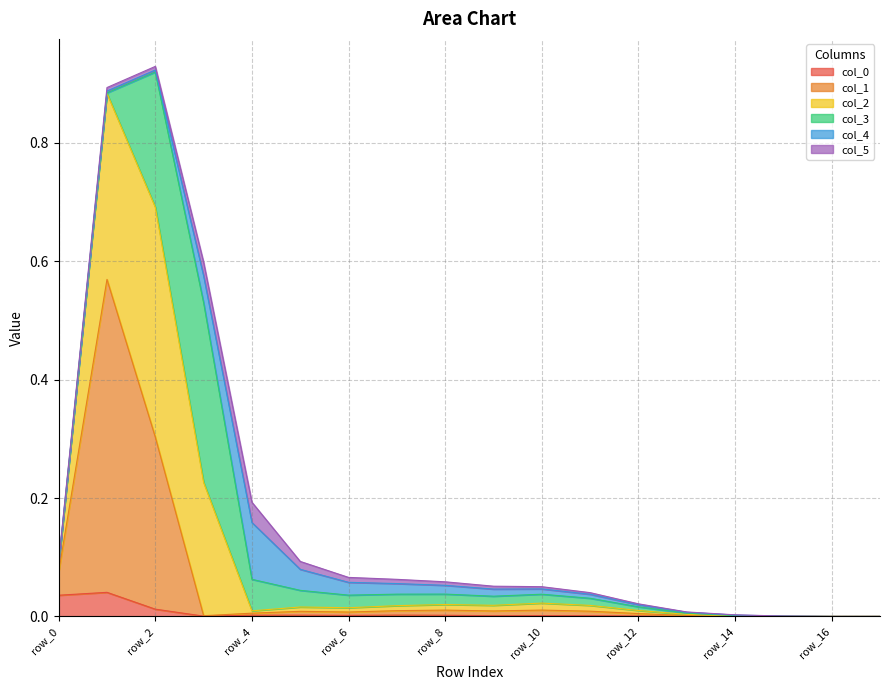

The col_0 series shows 0.0 at row_3. True or false?

True